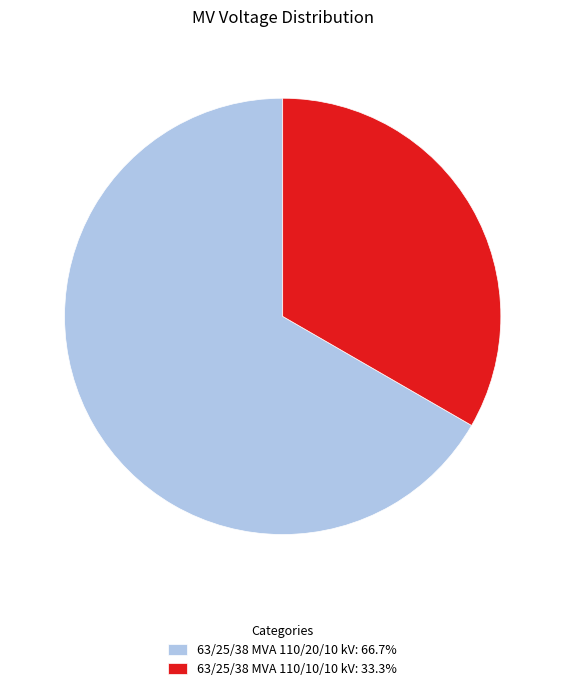

What is the ratio of the value at 63/25/38 MVA 110/20/10 kV: 66.7% to the value at 63/25/38 MVA 110/10/10 kV: 33.3%?

2.0